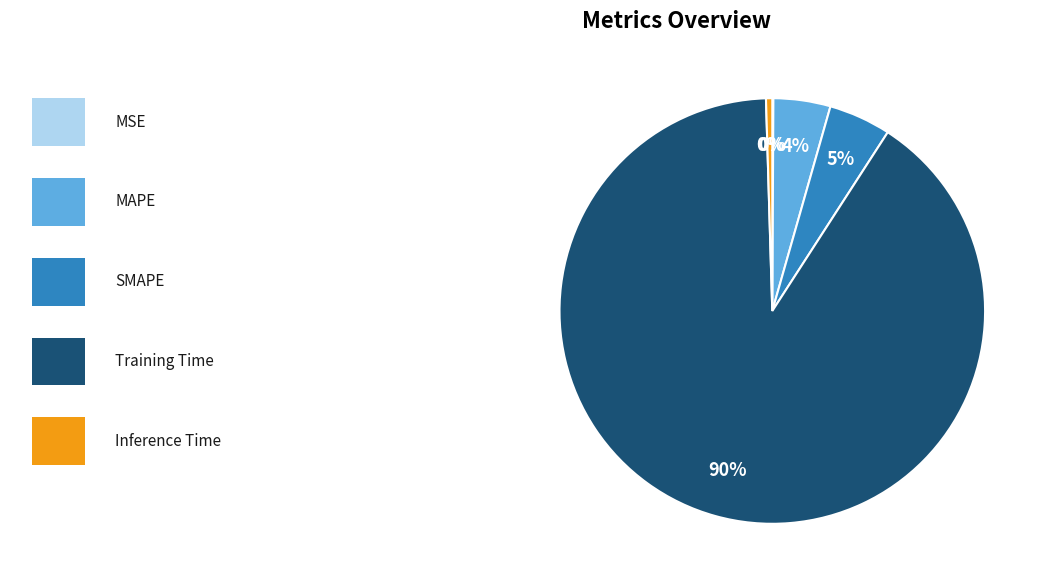

To the nearest percent, what is the average slice percentage?

20%